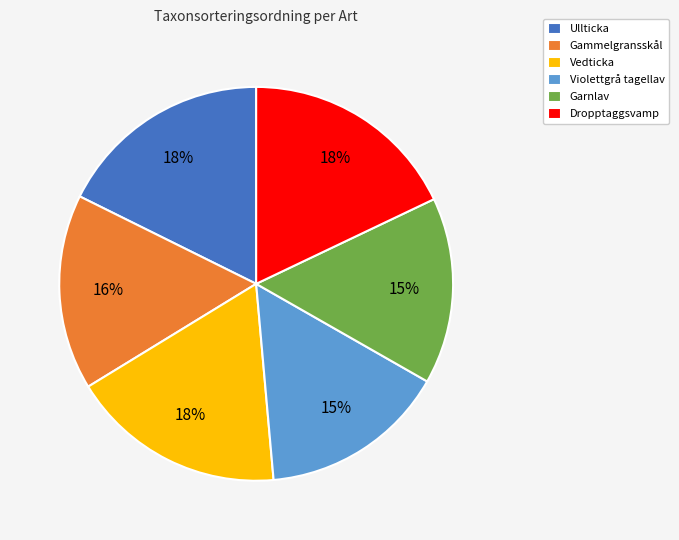

To the nearest percent, what is the combined percentage of Vedticka and Garnlav?

33%